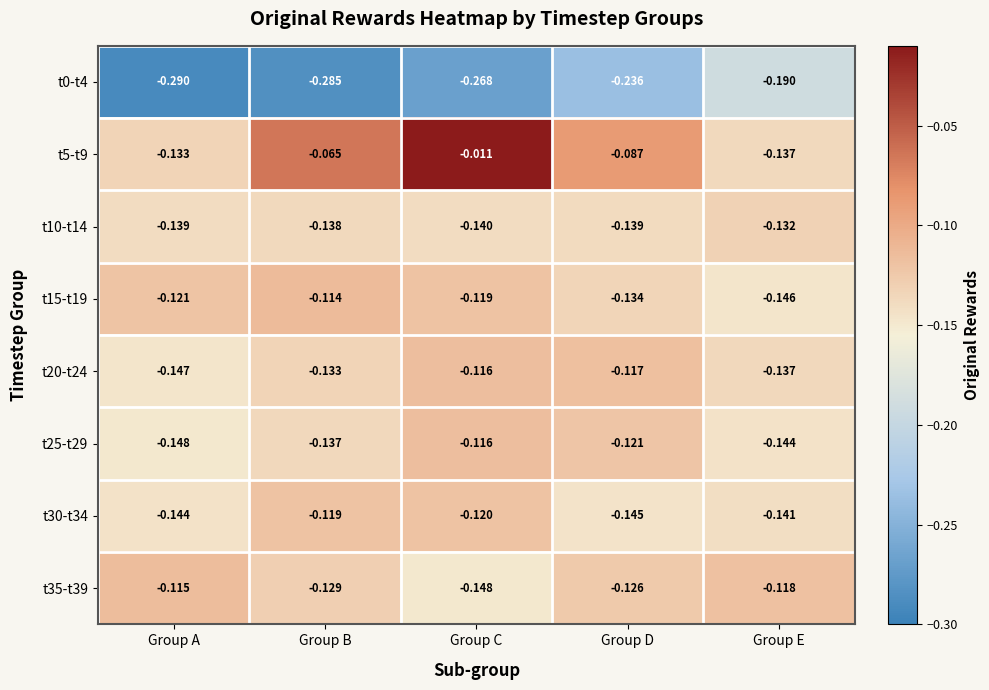

List the labels in order of t15-t19 value, largest first.

Group B, Group C, Group A, Group D, Group E